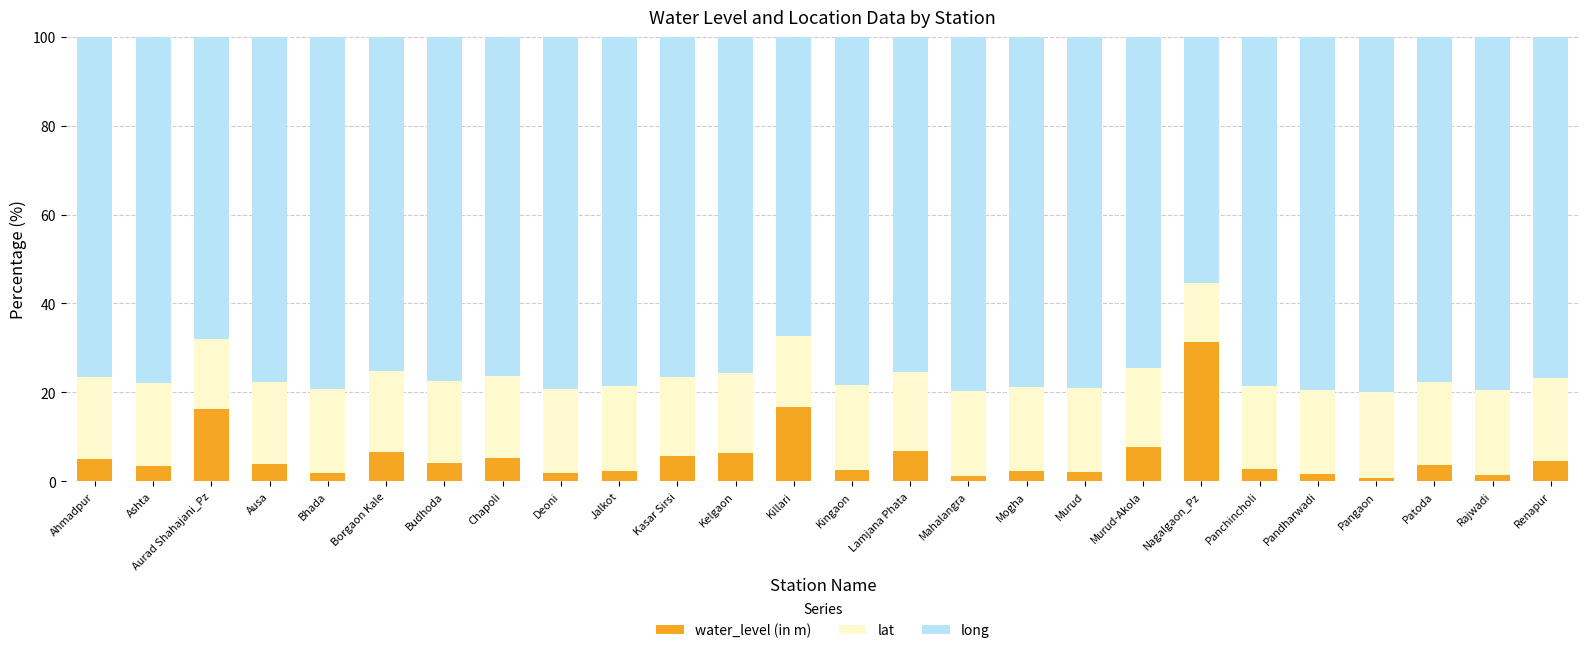

What value does the water_level (in m) series have at Nagalgaon_Pz?

31.4